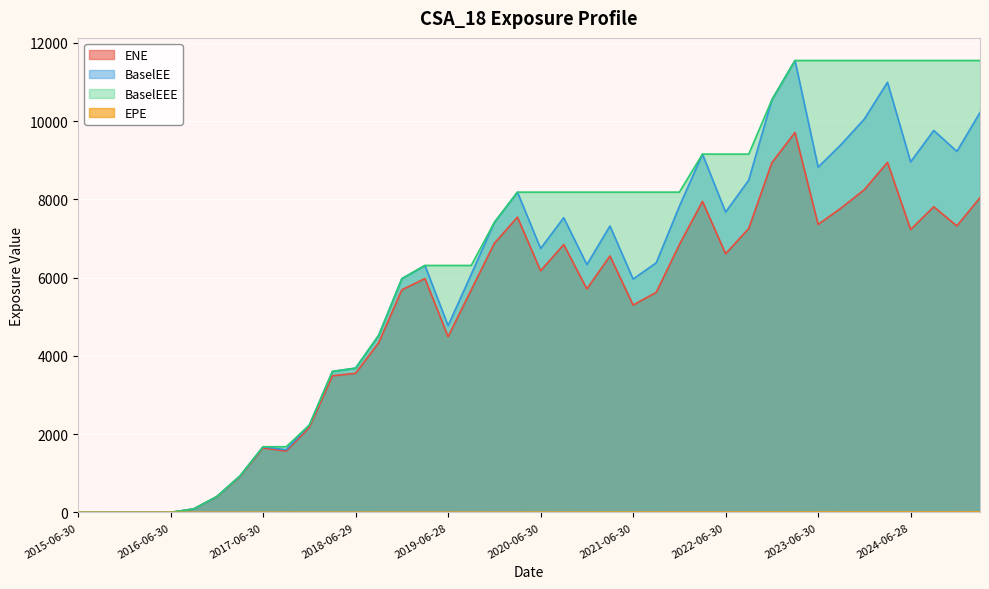

What is the spread (max minus min) of values at 2016-06-30?

1.0